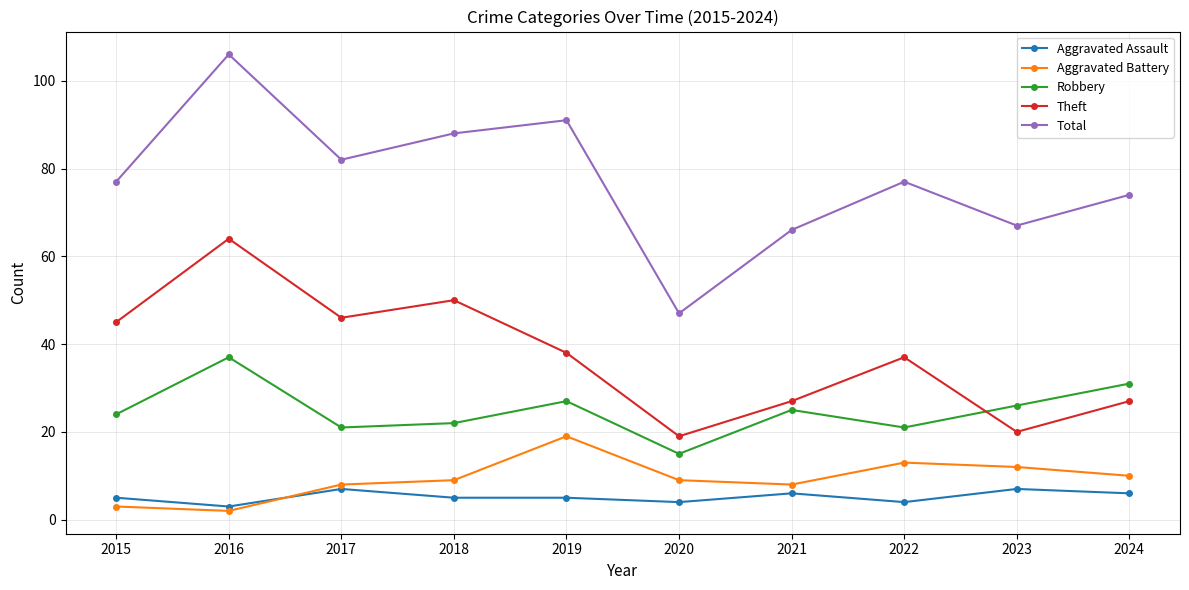

What is the sum of all Robbery values?

249